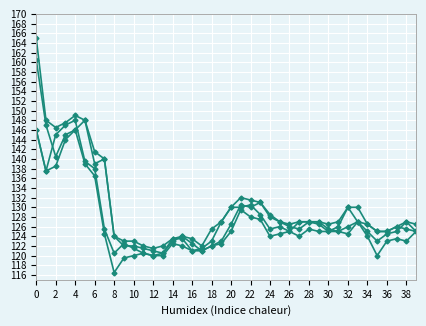

How many distinct data groups are displayed?

4